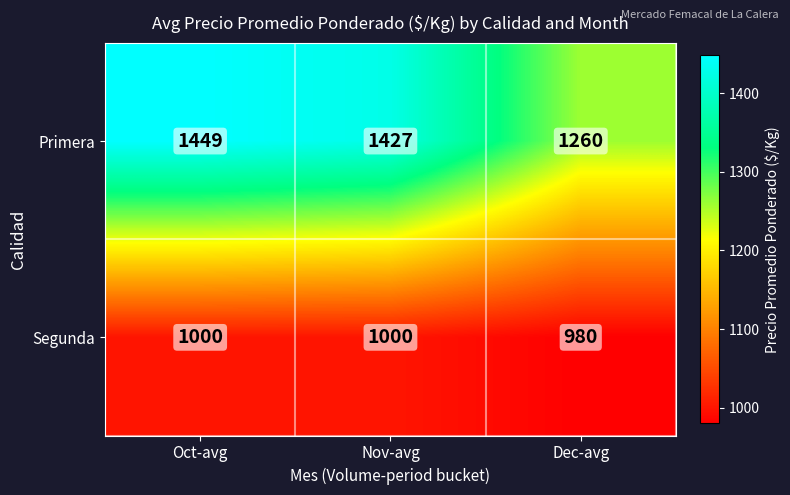

Is it true that Segunda equals 1508 at Dec-avg?

False